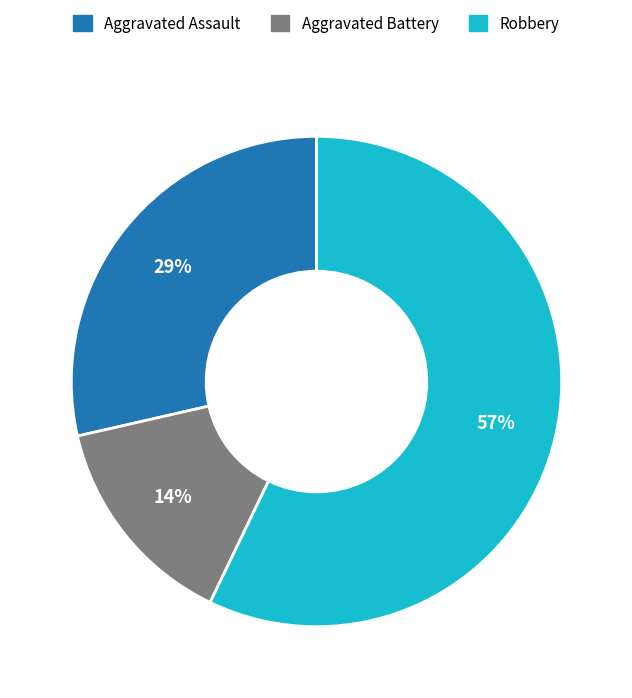

To the nearest percent, what percentage of the pie is Aggravated Battery?

14%